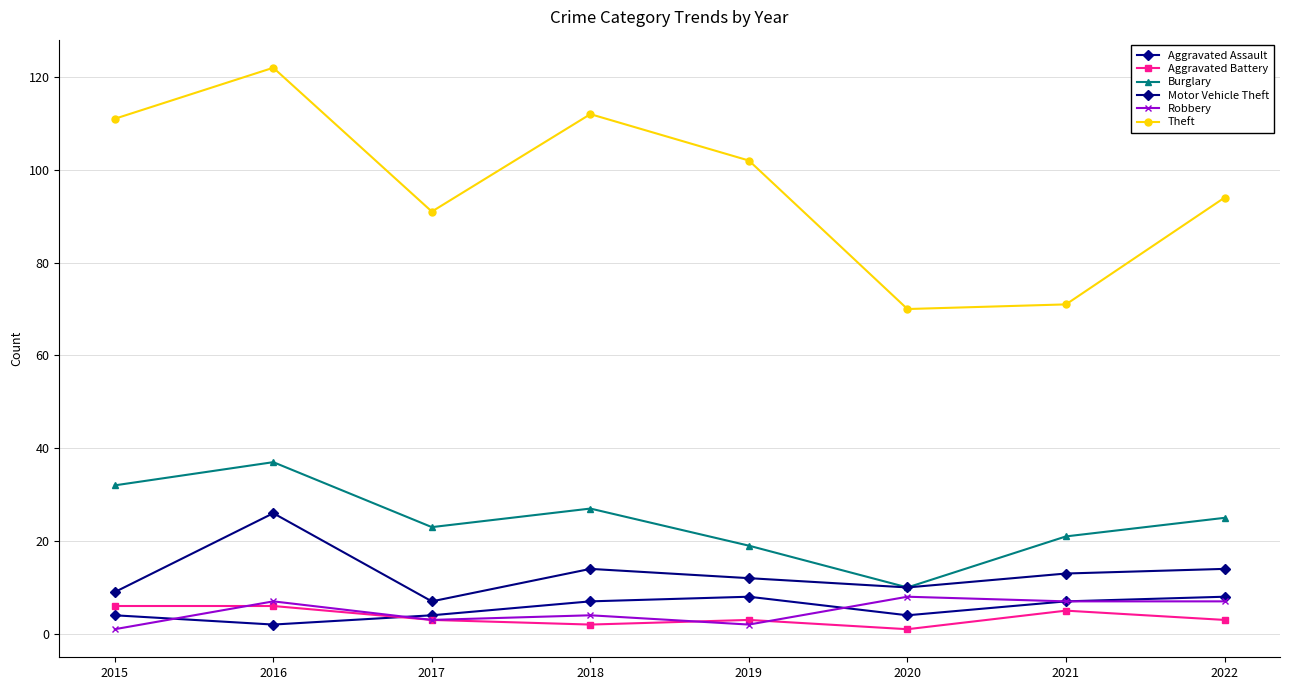

What is the approximate value of Aggravated Battery at 2017?

3